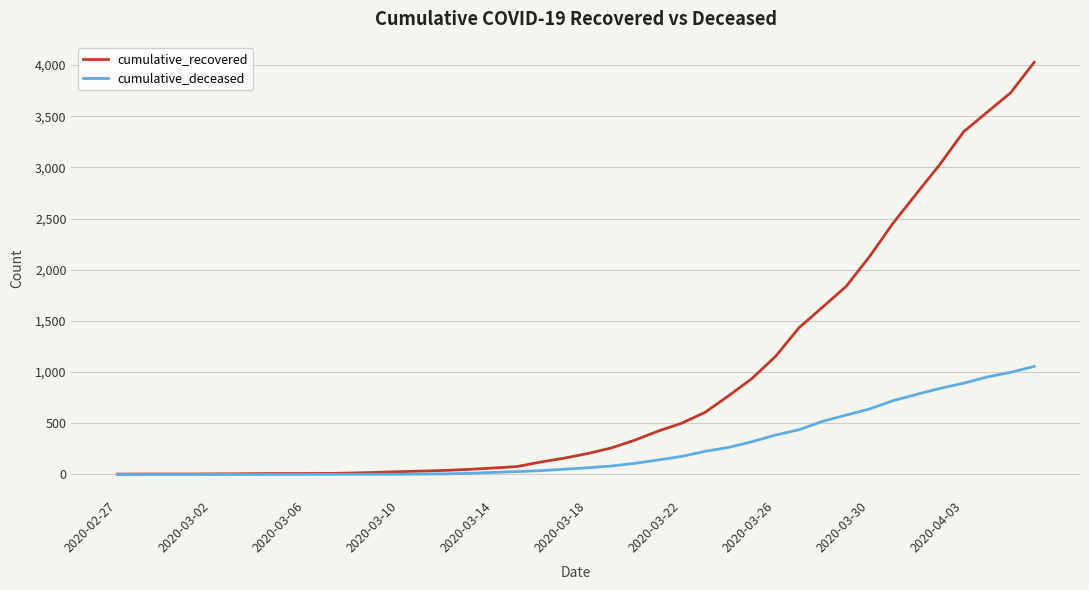

Rank the series by their maximum value, from highest to lowest.

cumulative_recovered, cumulative_deceased